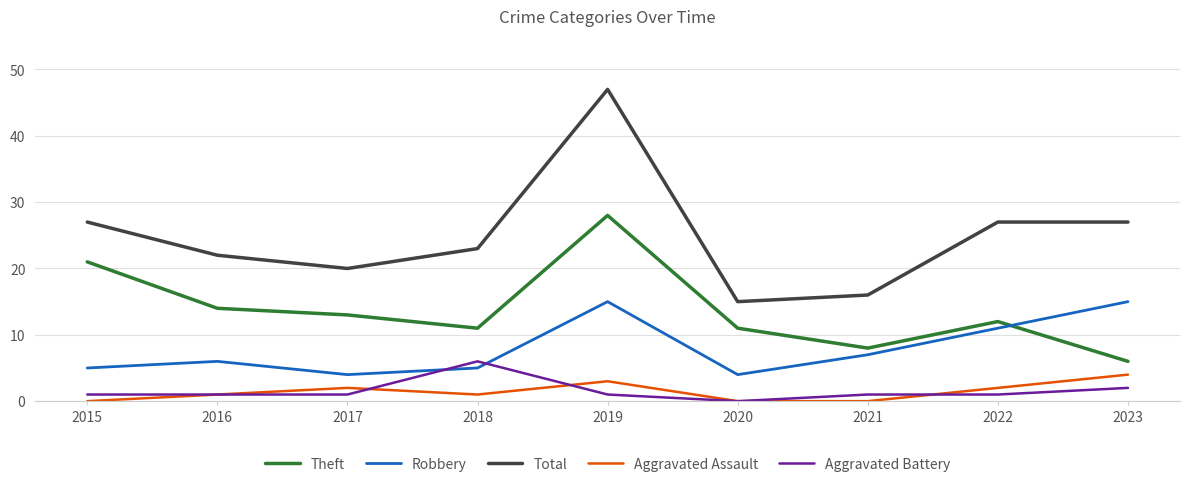

True or false: Theft and Aggravated Battery intersect in this chart.

False